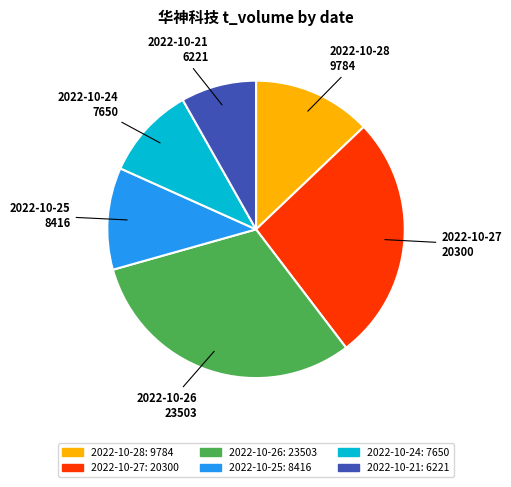

Does 2022-10-21 represent more than half of the total?

No